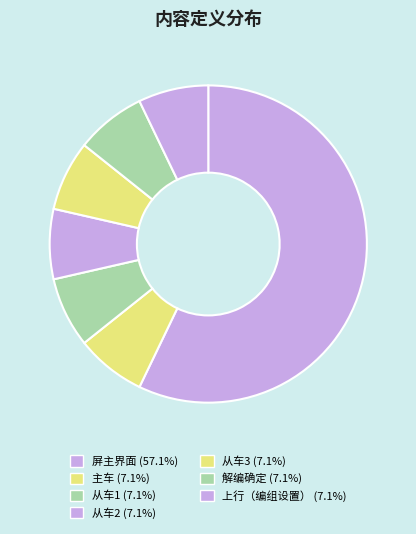

Count the number of slices in the pie.

7